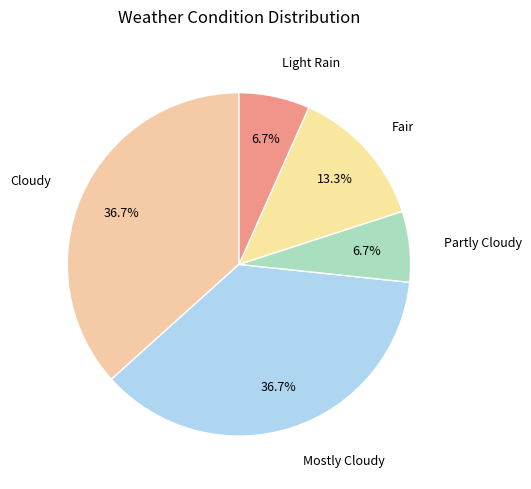

Is there a majority slice in this chart?

No